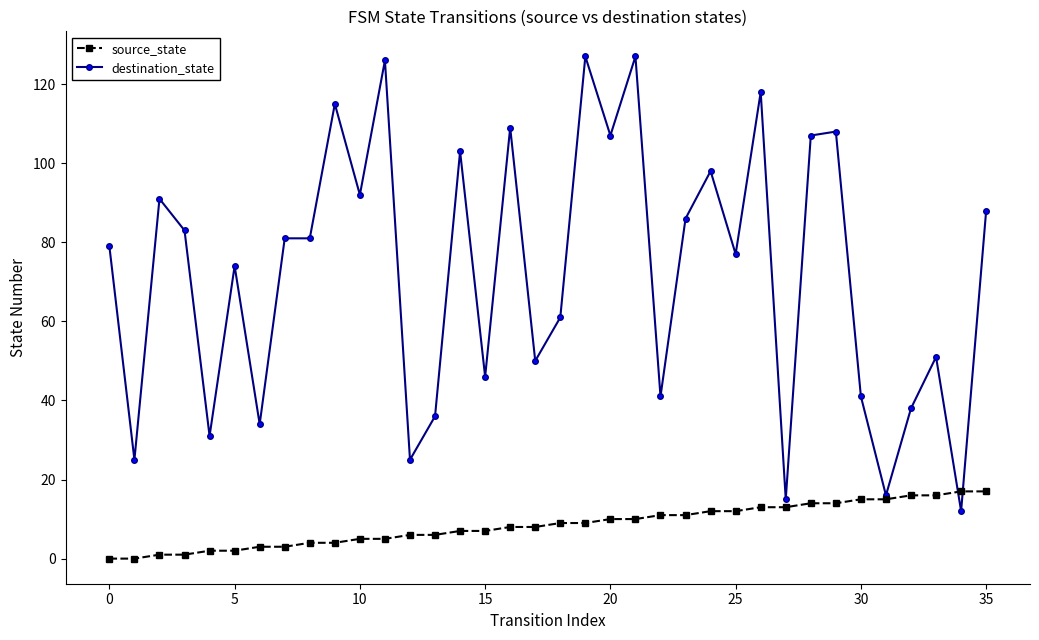

At how many categories does at least one series exceed 72?

21